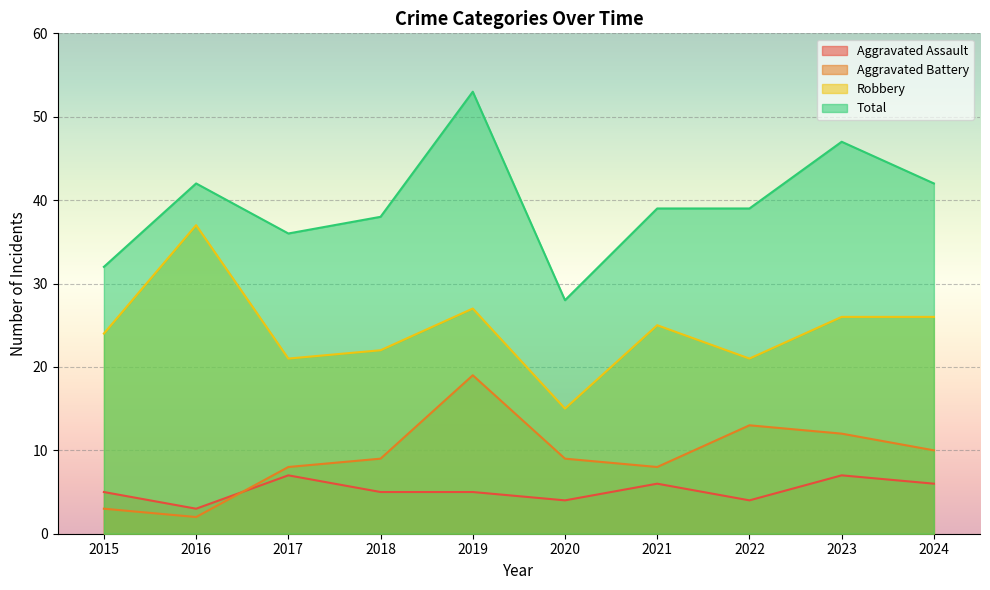

Is it true that Robbery equals 10 at 2015?

False